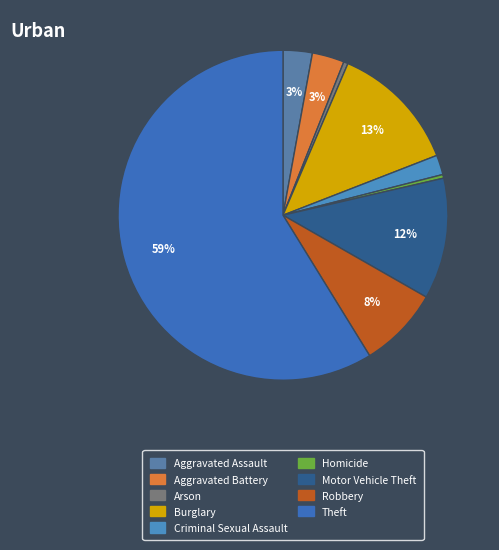

To the nearest percent, what is the difference between the Criminal Sexual Assault and Aggravated Assault slice percentages?

1%